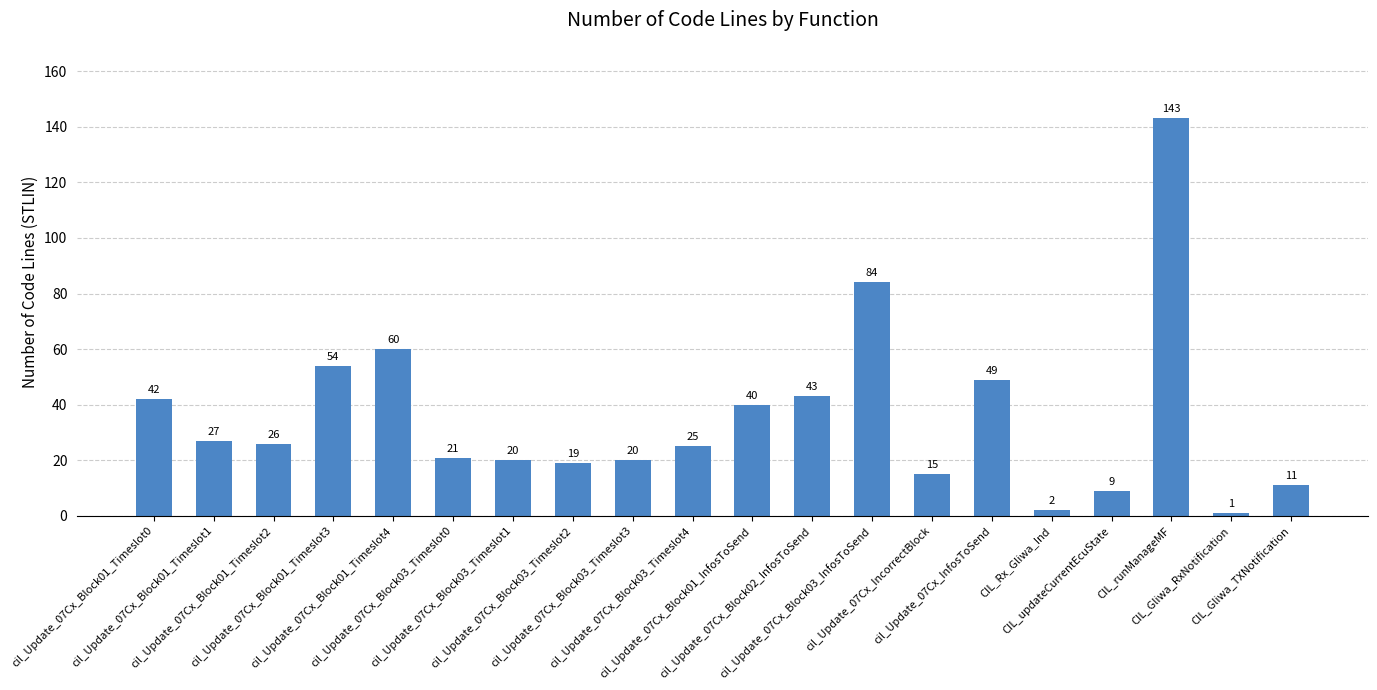

What is the average value?

36